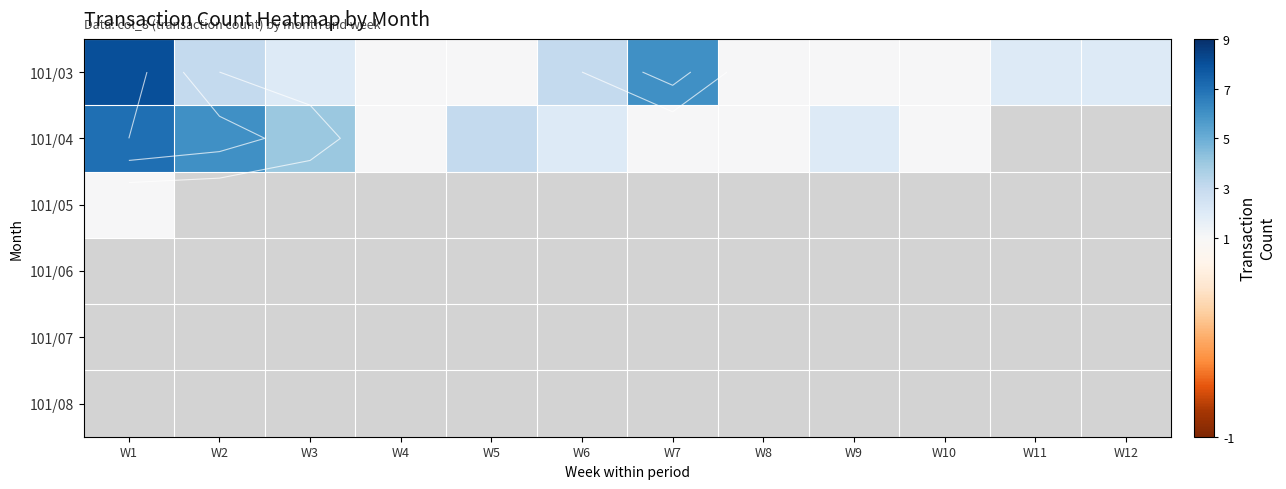

How many positive values does the 101/03 series have?

7